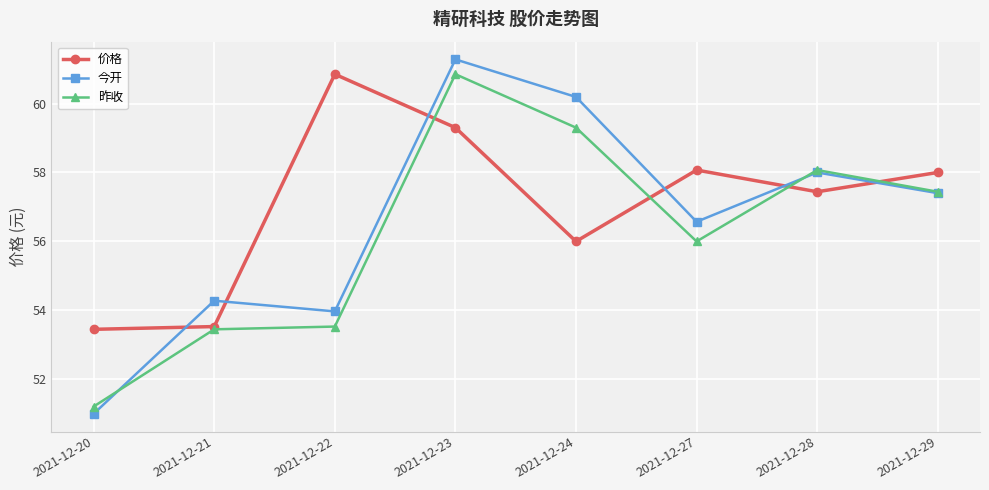

At which category is the sum across all series the highest?

2021-12-23